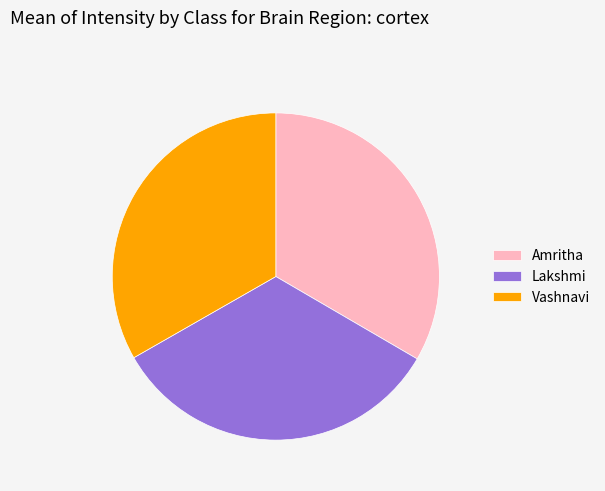

Is it true that Amritha is 33% of the pie?

True